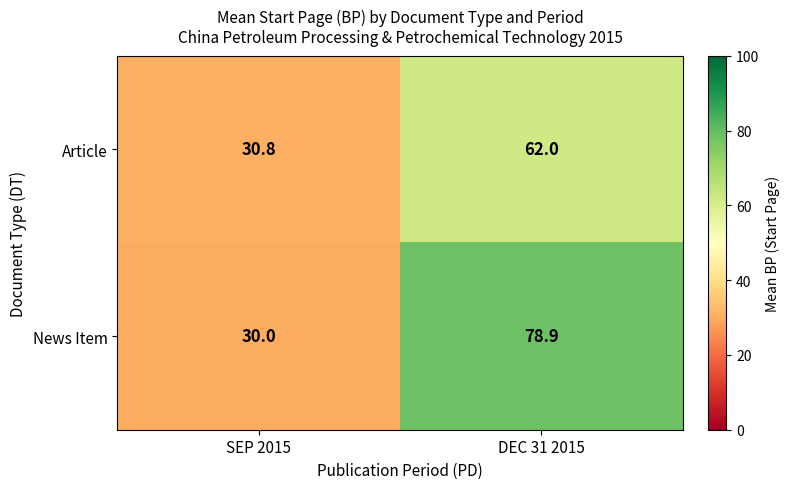

Which series has the largest range (max minus min)?

News Item